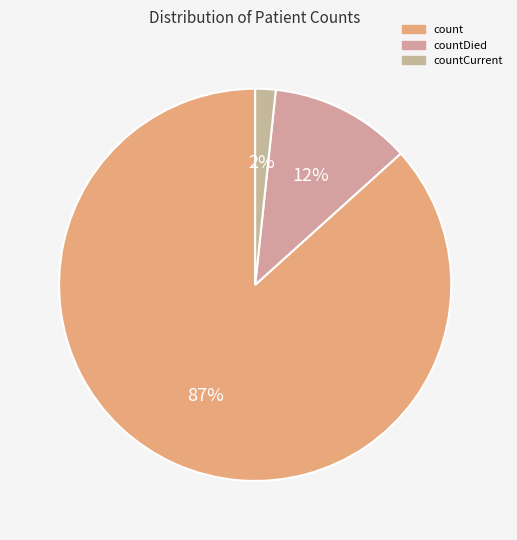

Which category has the smallest portion of the pie?

countCurrent